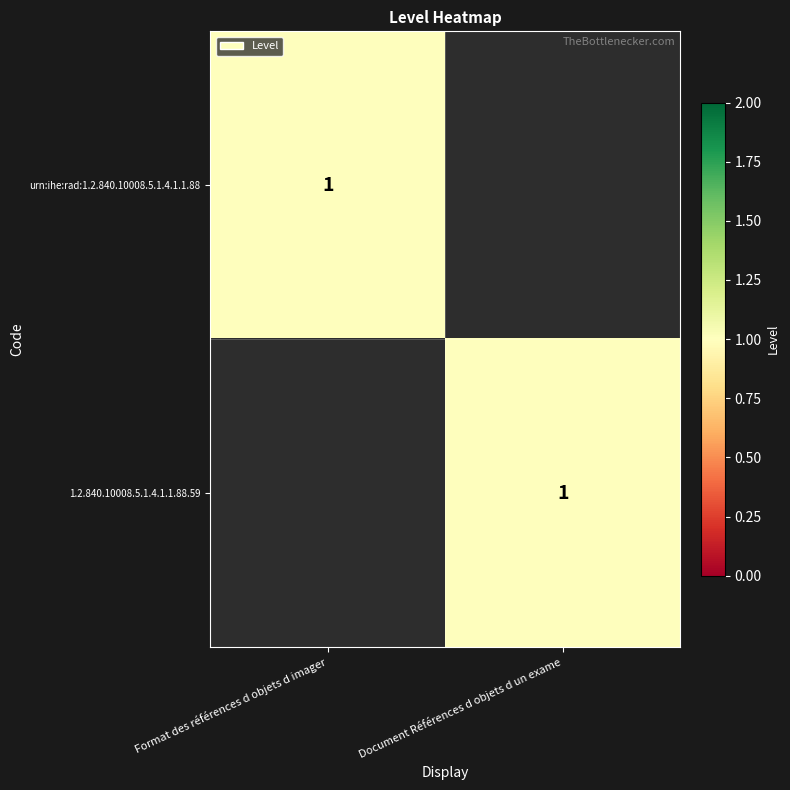

The value of urn:ihe:rad:1.2.840.10008.5.1.4.1.1.88 at Format des références d objets d imager is 2. True or false?

False